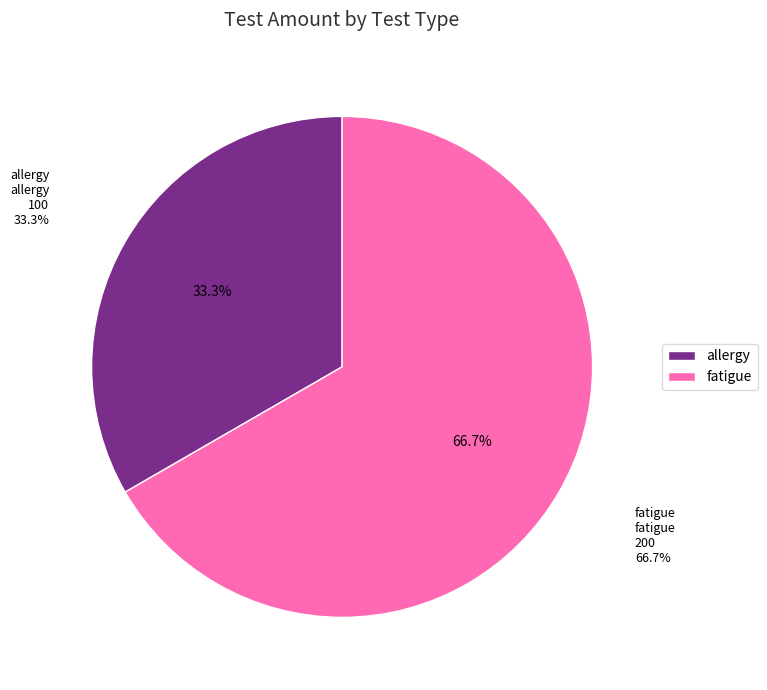

How many segments does this pie chart have?

2